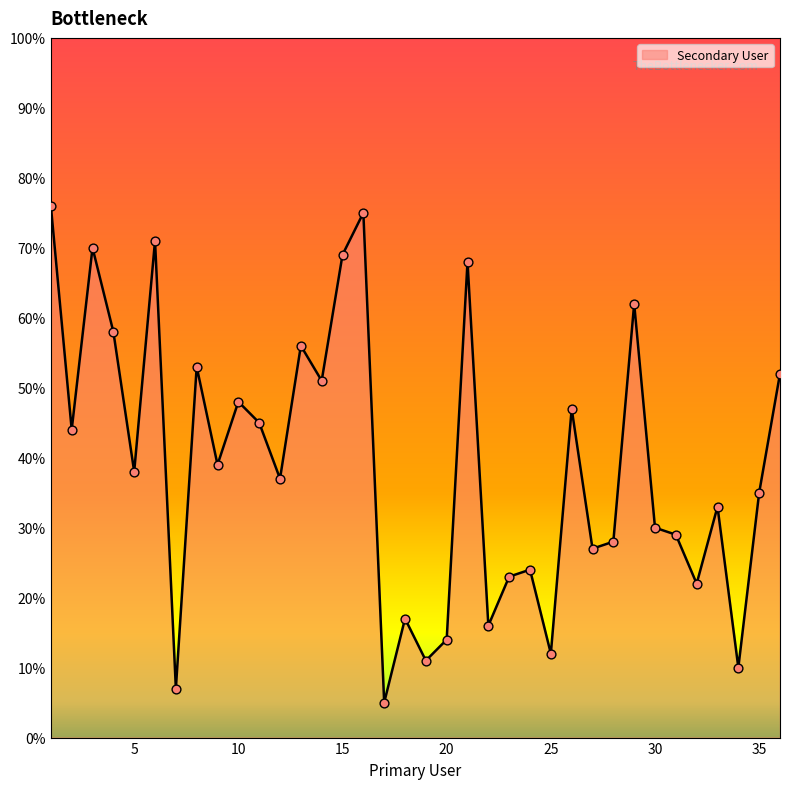

What is the difference between the maximum and minimum values?

71